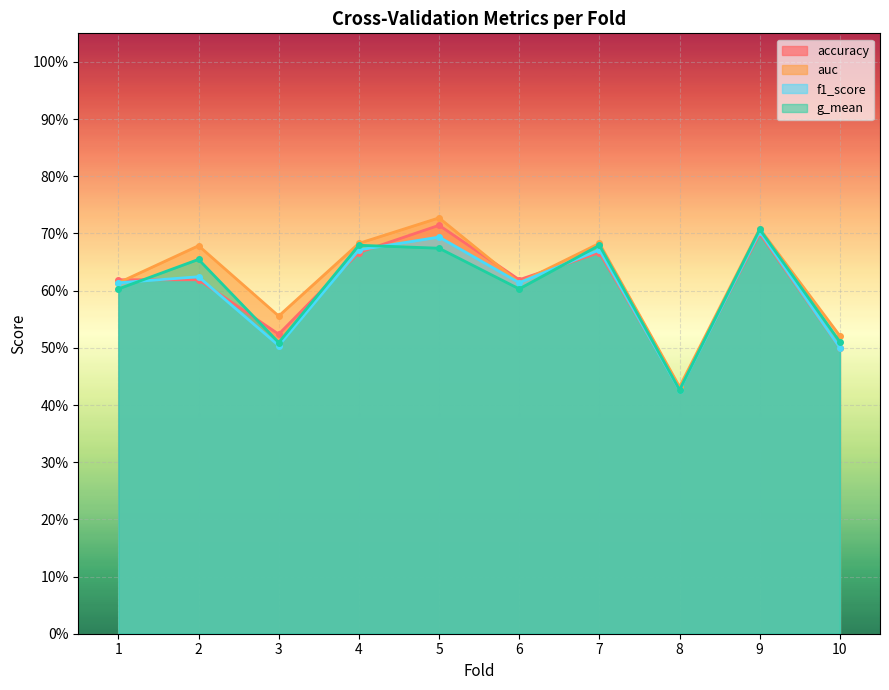

Rank the categories by accuracy value from lowest to highest.

8, 10, 3, 1, 2, 6, 4, 7, 9, 5